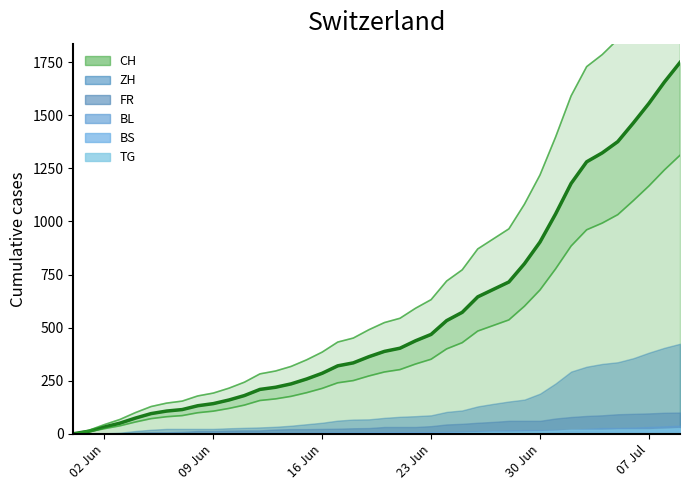

At how many categories does at least one series exceed 1766?

6